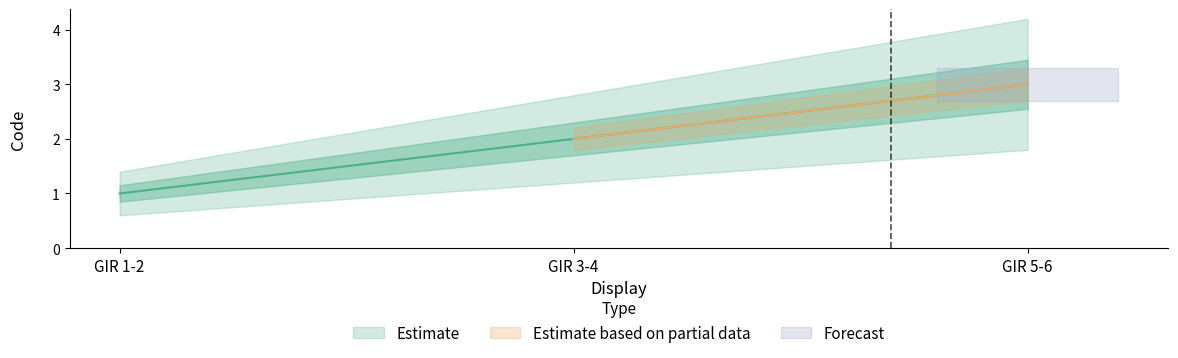

True or false: the data shows 1 at GIR 1-2.

True